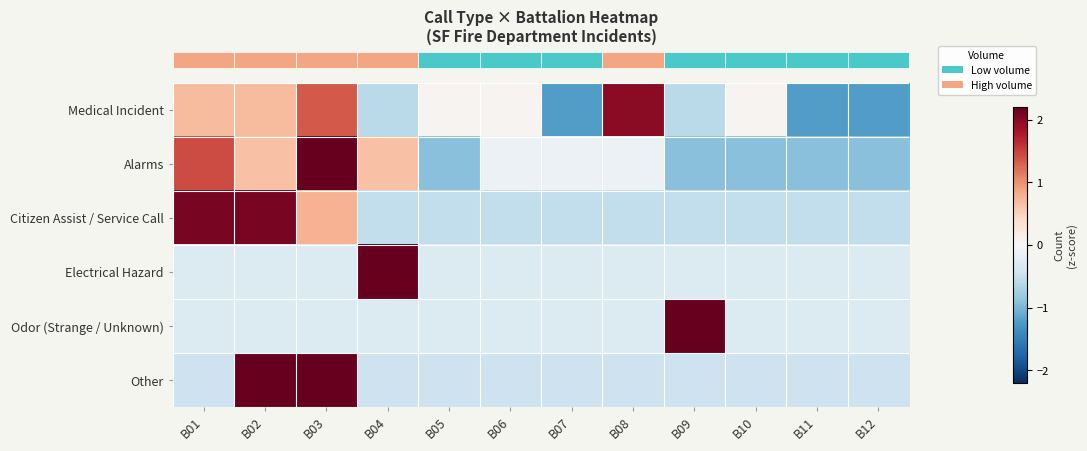

Which category has the highest value across all series?

B04